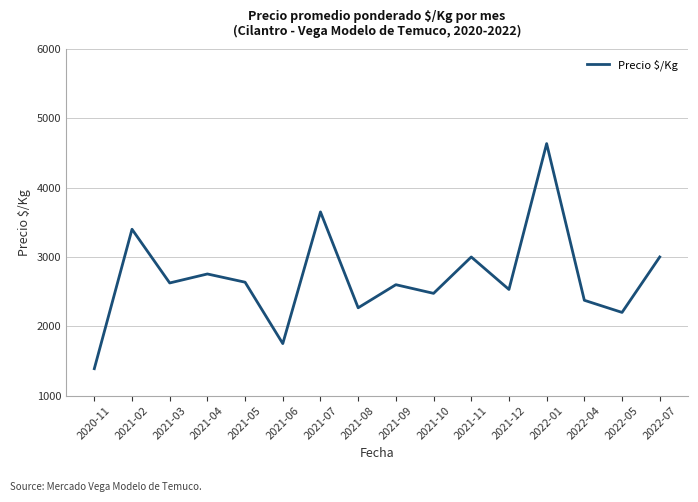

What is the minimum value shown in the chart?

1388.0